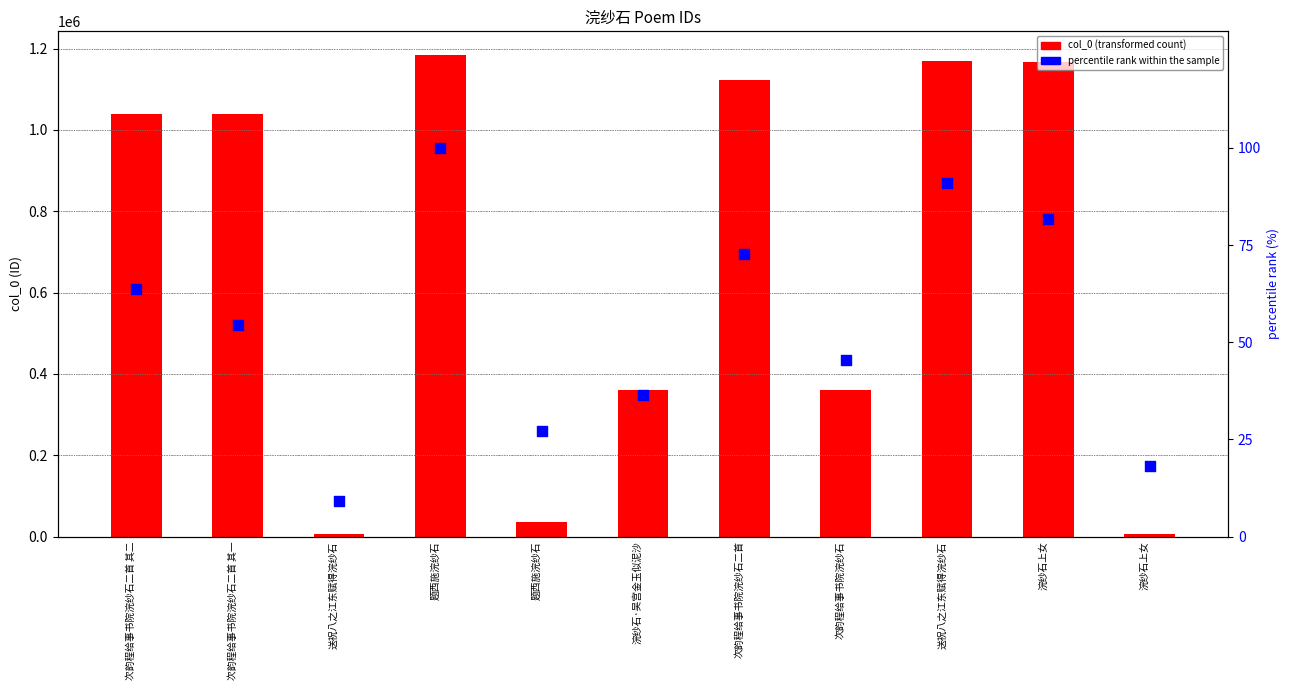

Which series has the largest Y range (max minus min)?

col_0